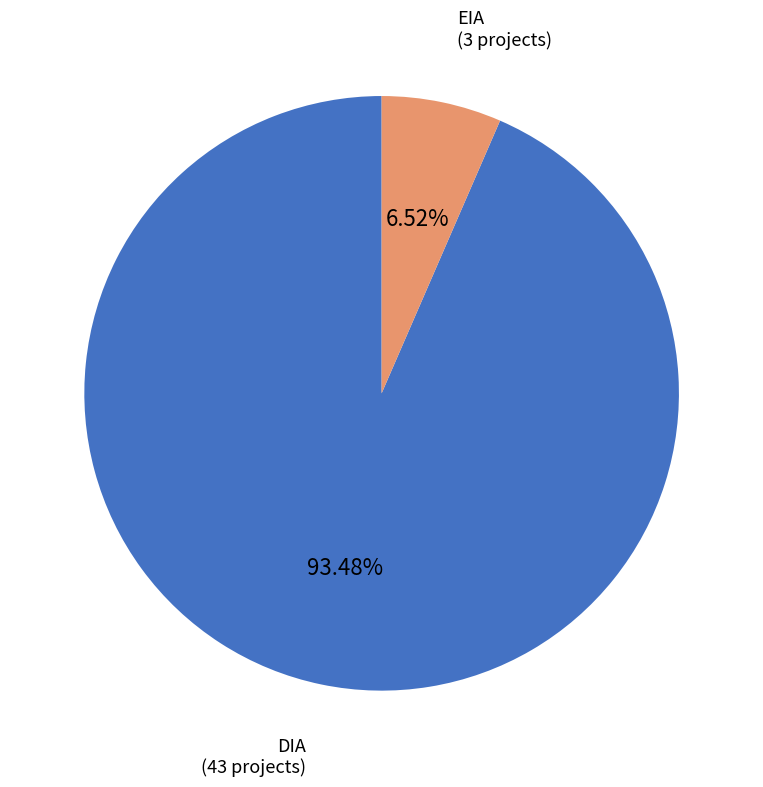

Count the number of slices in the pie.

2